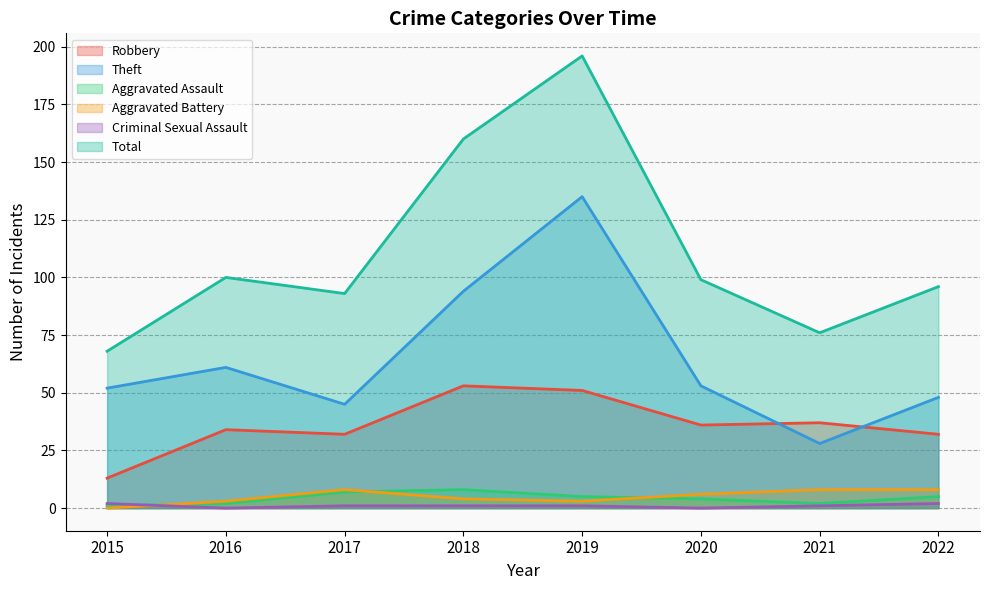

Between which two adjacent categories do Aggravated Battery and Criminal Sexual Assault first intersect?

2015 and 2016